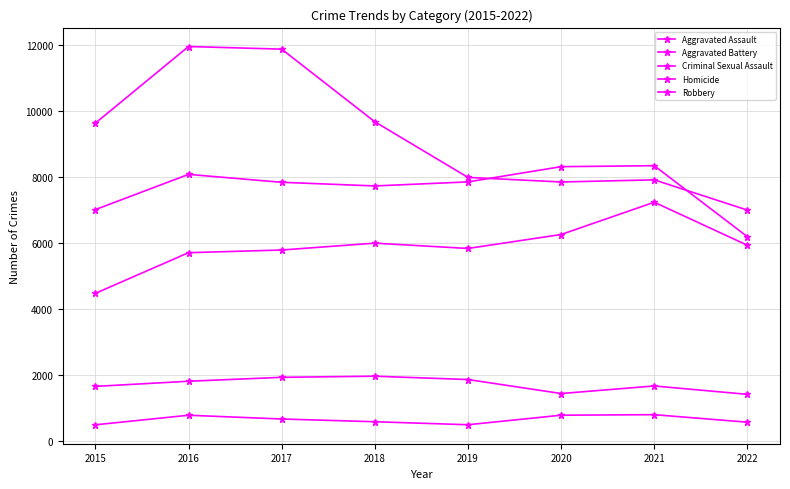

How many distinct data groups are displayed?

5